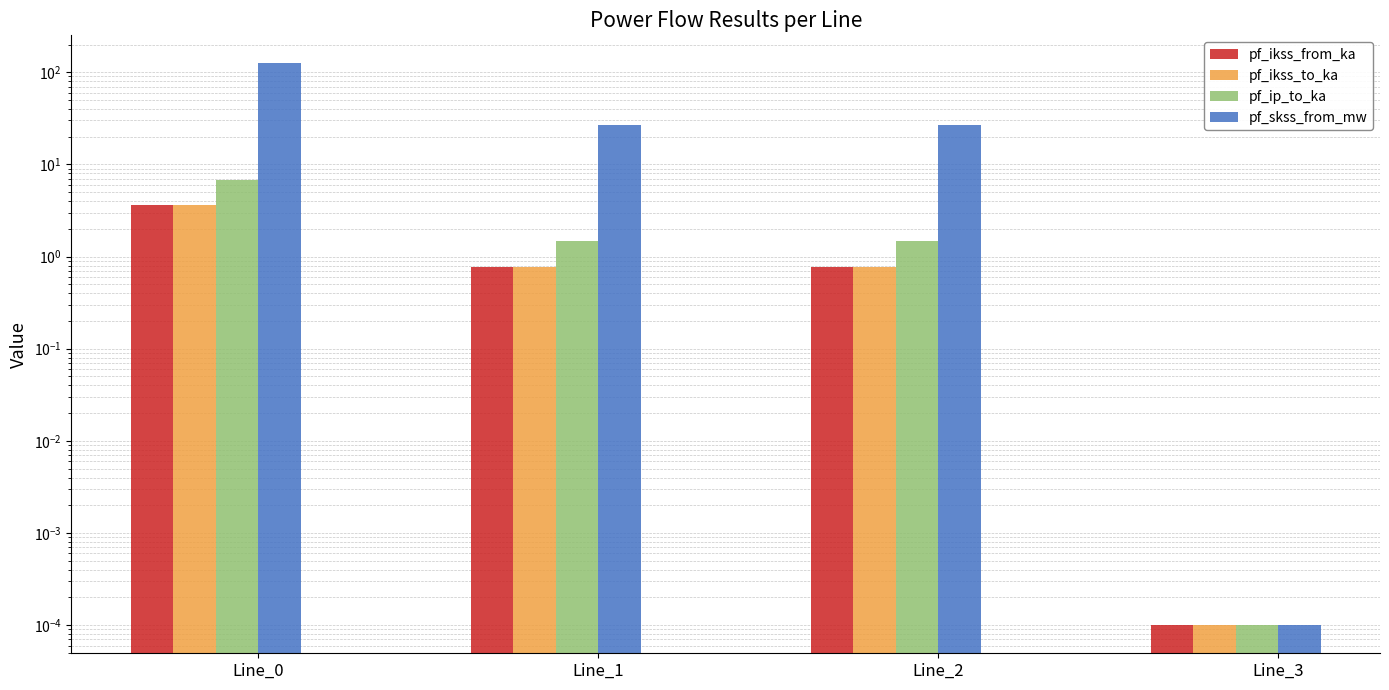

What is the highest value of the pf_ikss_to_ka series?

3.6